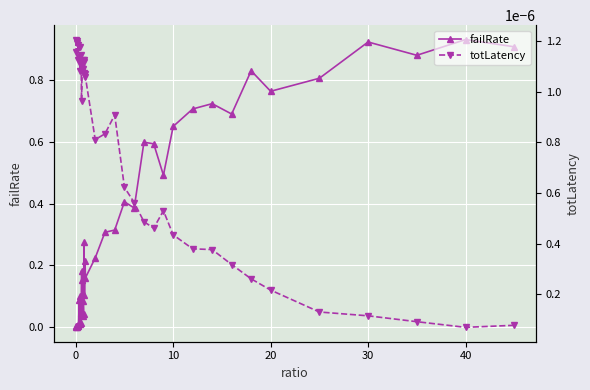

The value of failRate at 10 is 0.9. True or false?

False